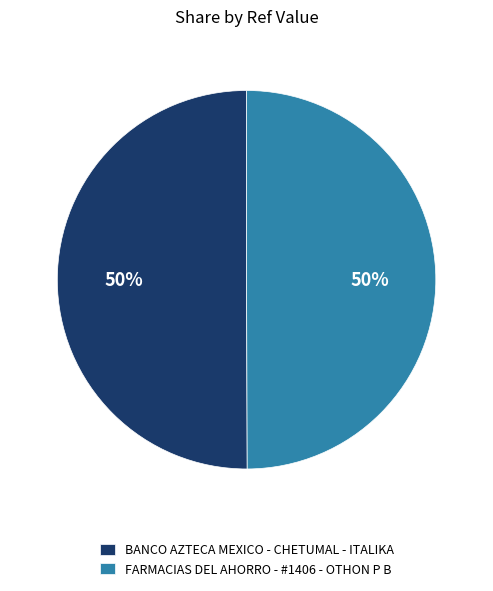

The BANCO AZTECA MEXICO - CHETUMAL - ITALIKA slice represents 55% of the pie. True or false?

False